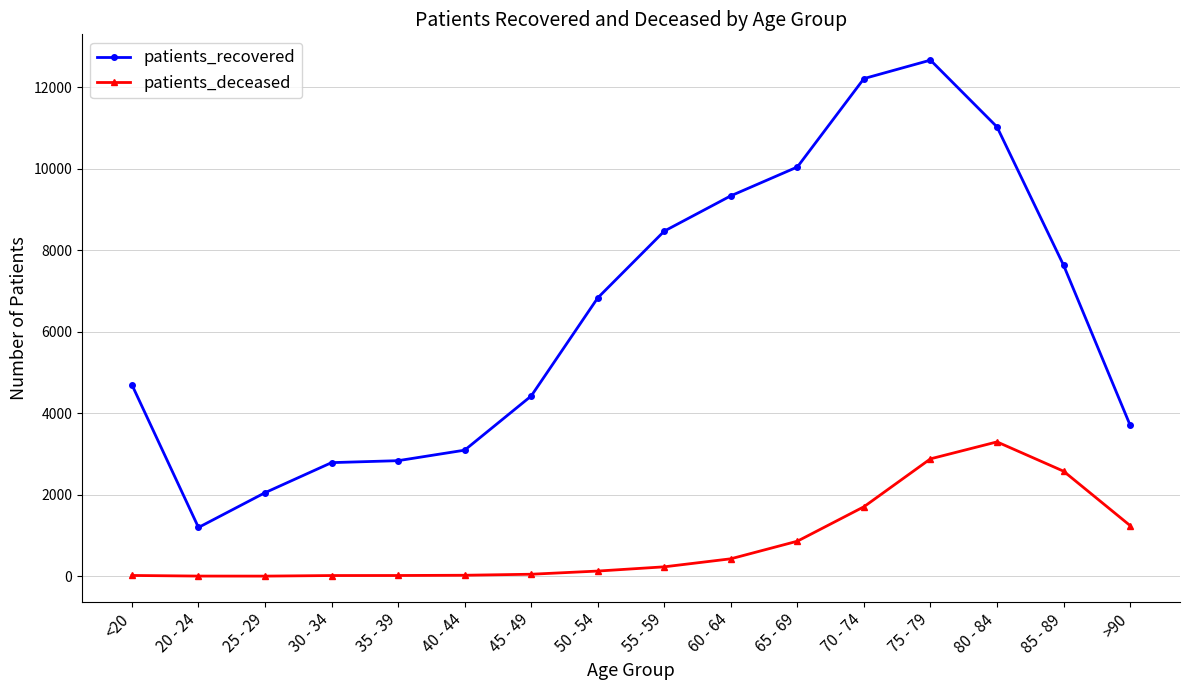

Rank the series at 20 - 24 from lowest to highest value.

patients_deceased, patients_recovered